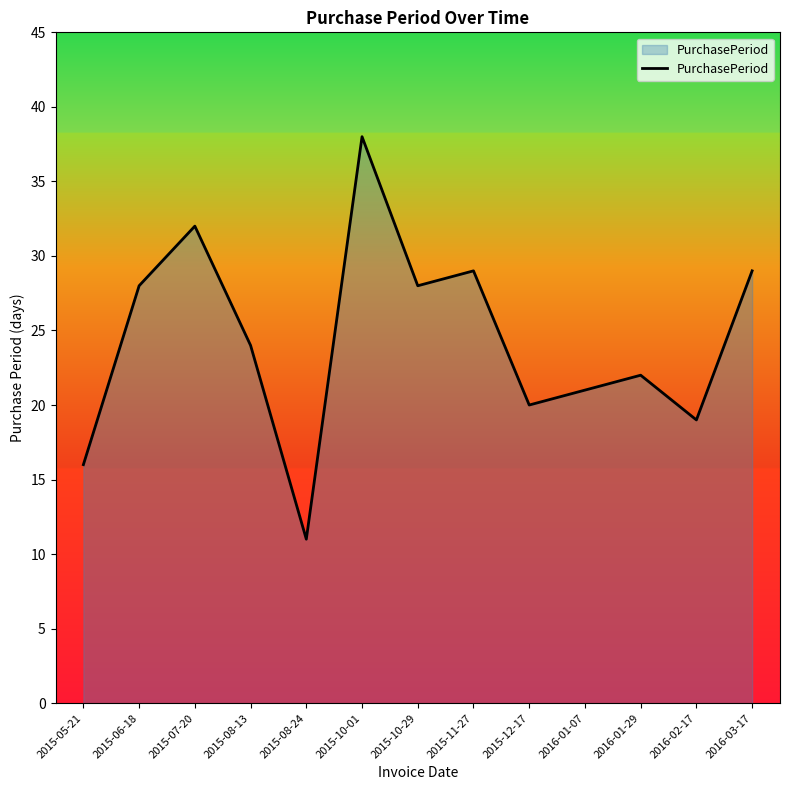

Which category has the lowest value across all series?

2015-08-24